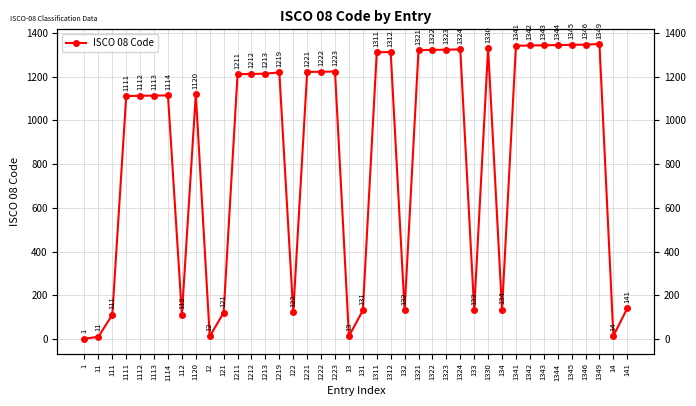

Reading right to left, what are all the values shown in this chart?

141=141	14=14	1349=1349	1346=1346	1345=1345	1344=1344	1343=1343	1342=1342	1341=1341	134=134	1330=1330	133=133	1324=1324	1323=1323	1322=1322	1321=1321	132=132	1312=1312	1311=1311	131=131	13=13	1223=1223	1222=1222	1221=1221	122=122	1219=1219	1213=1213	1212=1212	1211=1211	121=121	12=12	1120=1120	112=112	1114=1114	1113=1113	1112=1112	1111=1111	111=111	11=11	1=1